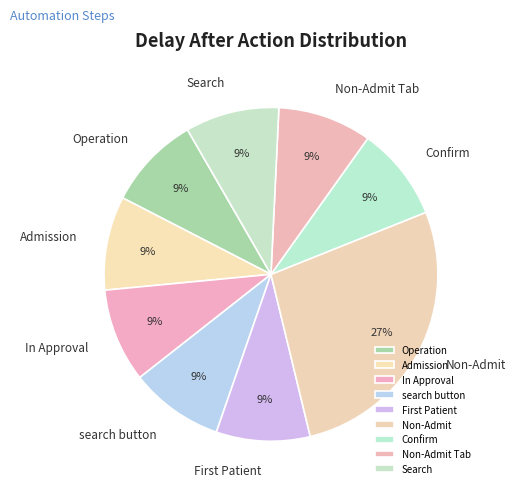

To the nearest percent, what is the difference between the largest and smallest slice percentages?

18%